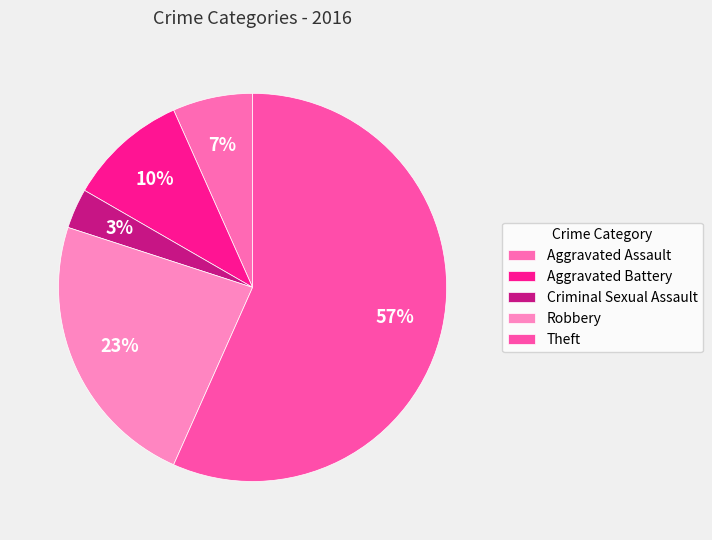

The Theft slice represents 57% of the pie. True or false?

True